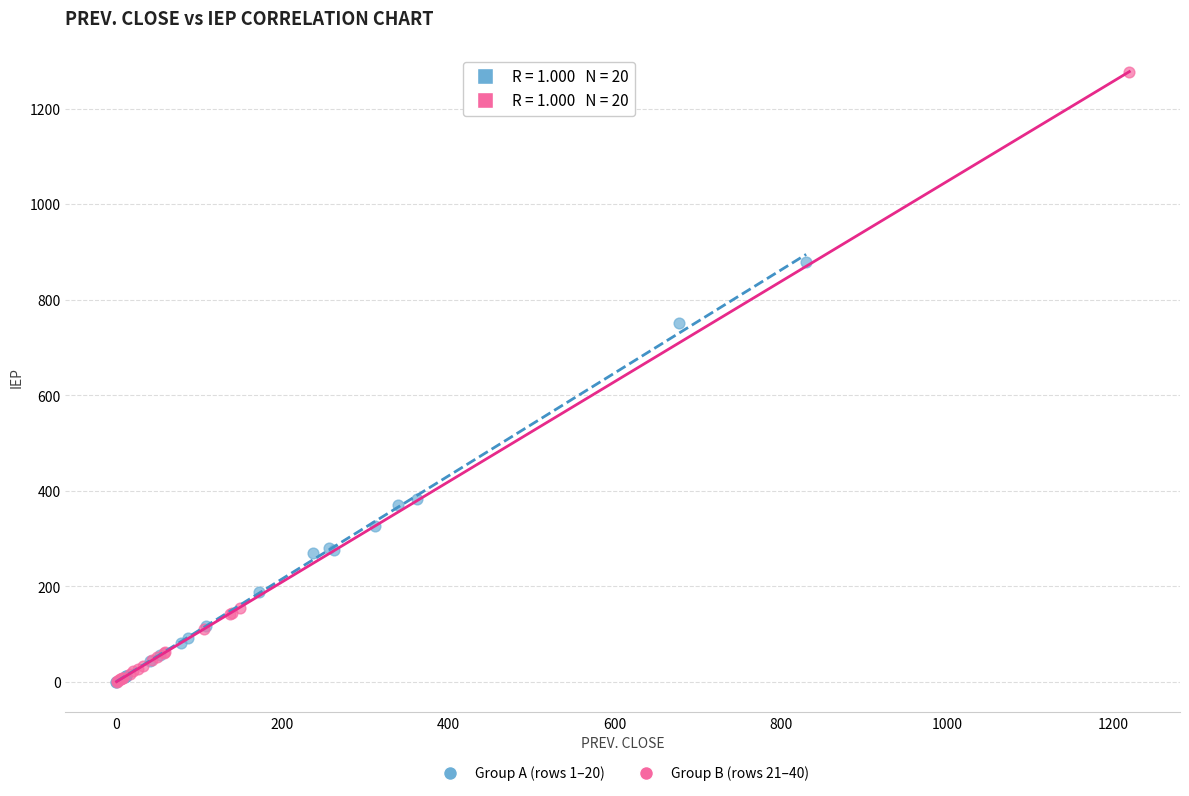

Which series reaches the maximum Y coordinate?

Group B (rows 21–40)